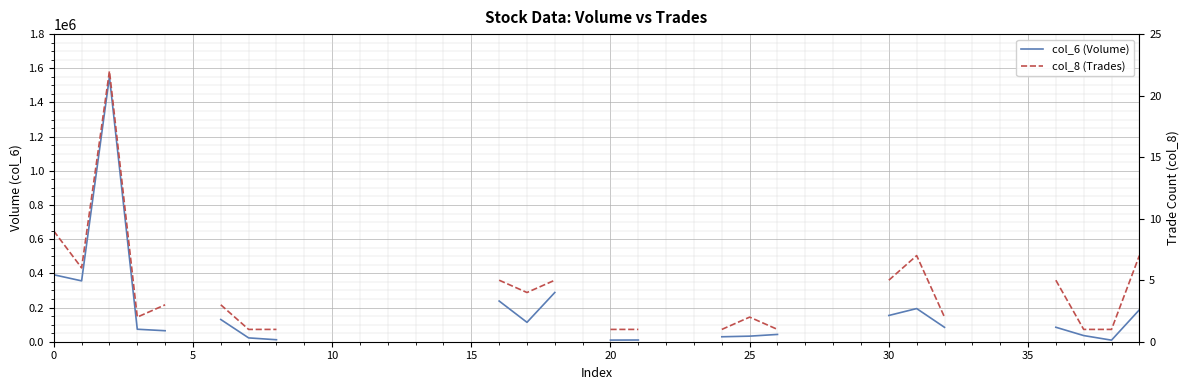

Read the col_8 (Trades) value at 32.

2.0